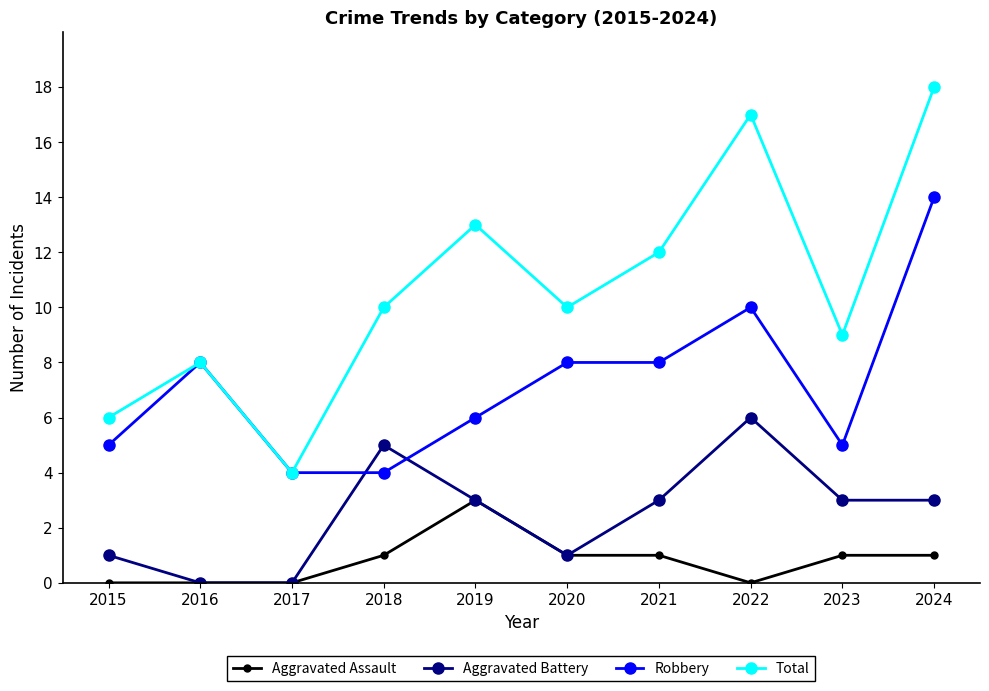

What is the difference between the maximum and minimum values in the Aggravated Battery series?

6